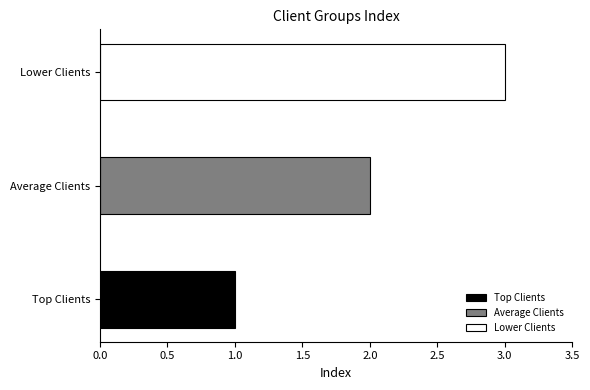

Reading left to right, extract all data points from this chart.

Top Clients=1	Average Clients=2	Lower Clients=3